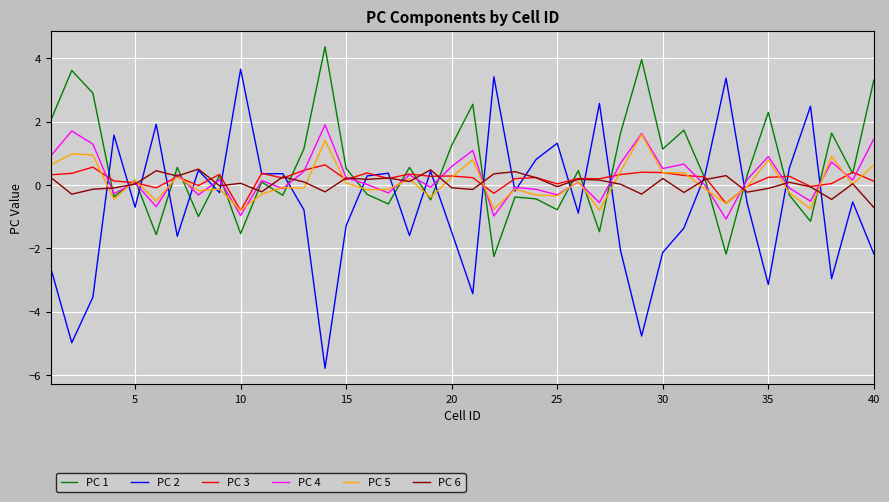

How many values in PC 1 are below zero?

16